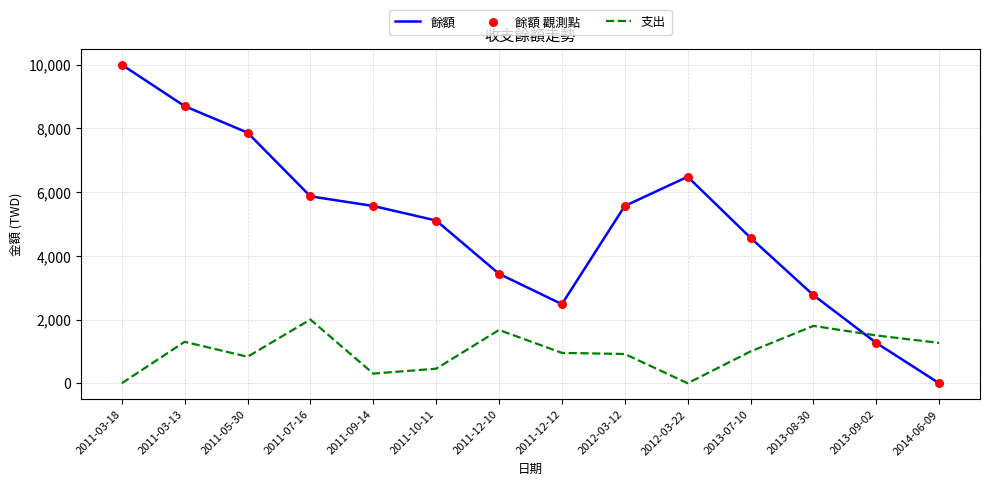

Which series has the largest range (max minus min)?

餘額